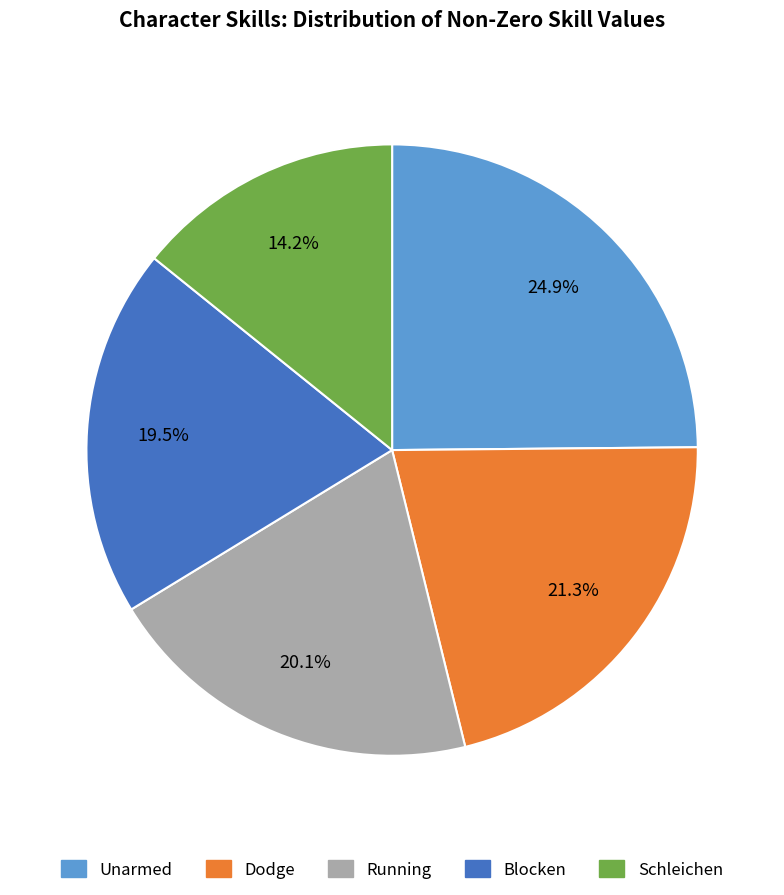

Which category has the biggest portion of the pie?

Unarmed